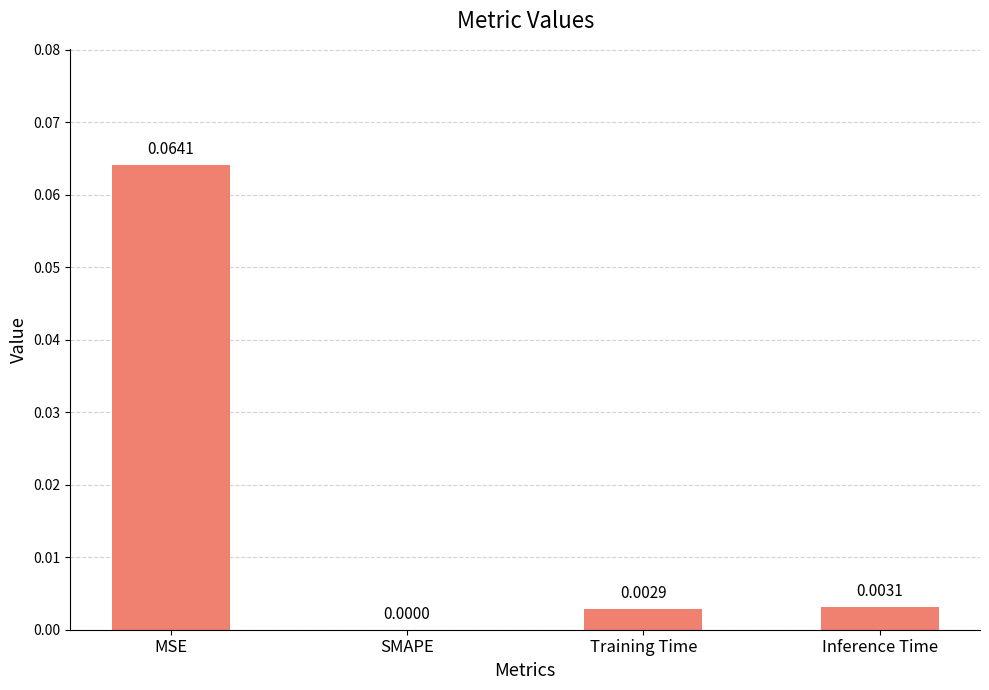

What is the change in value from MSE to SMAPE?

-0.1